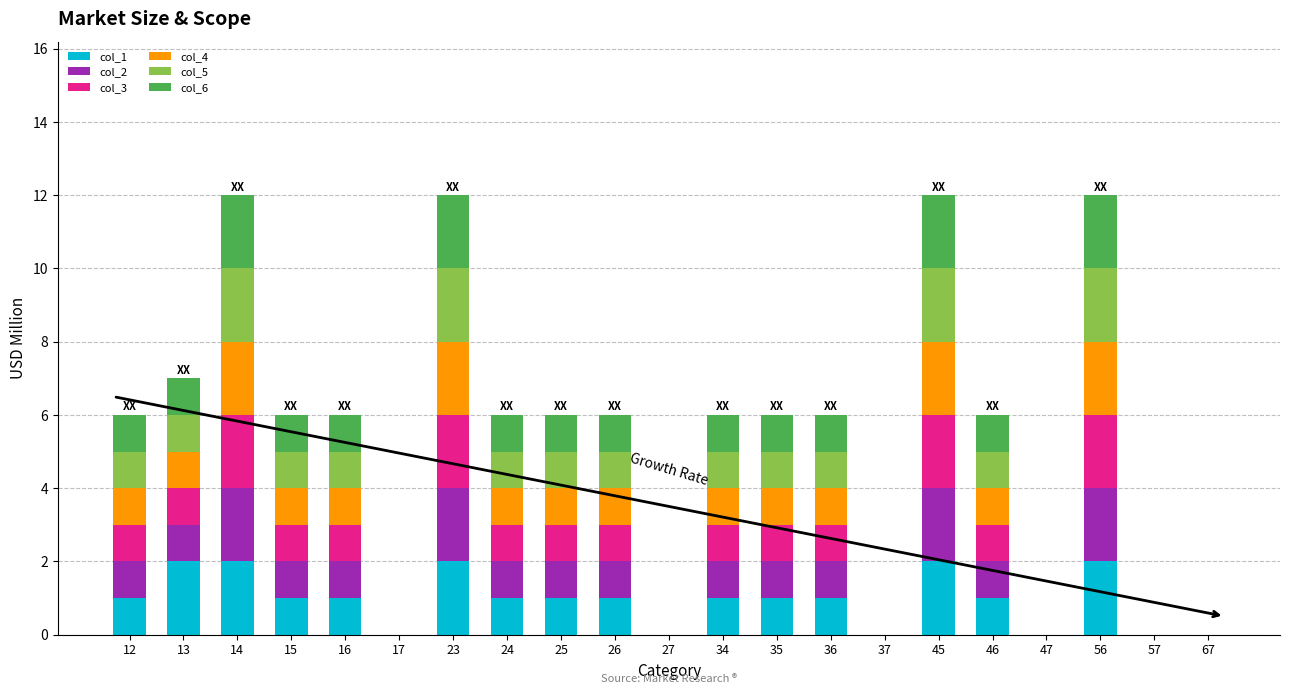

True or false: col_1 has a value of 1 at 12.

True